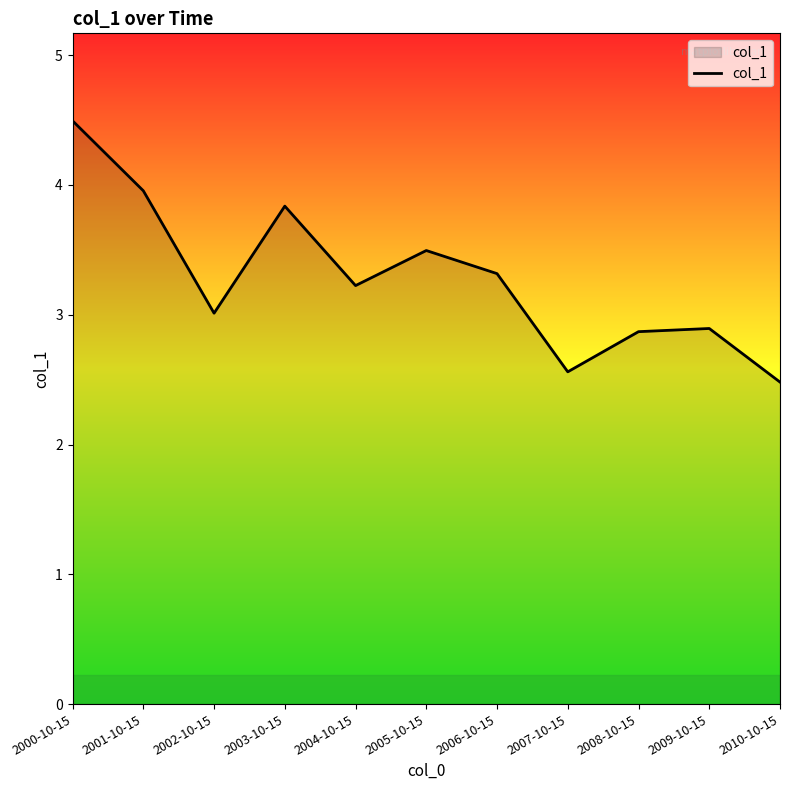

The chart shows a value of 2.6 at 2003-10-15. True or false?

False